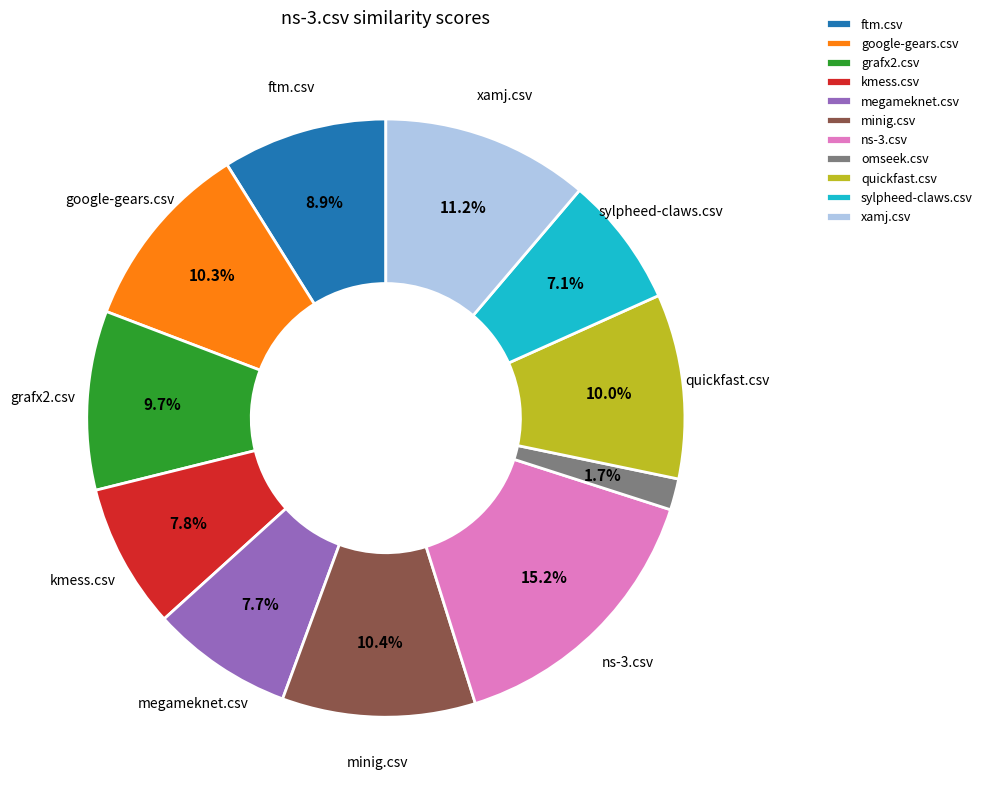

Count the number of slices in the pie.

11